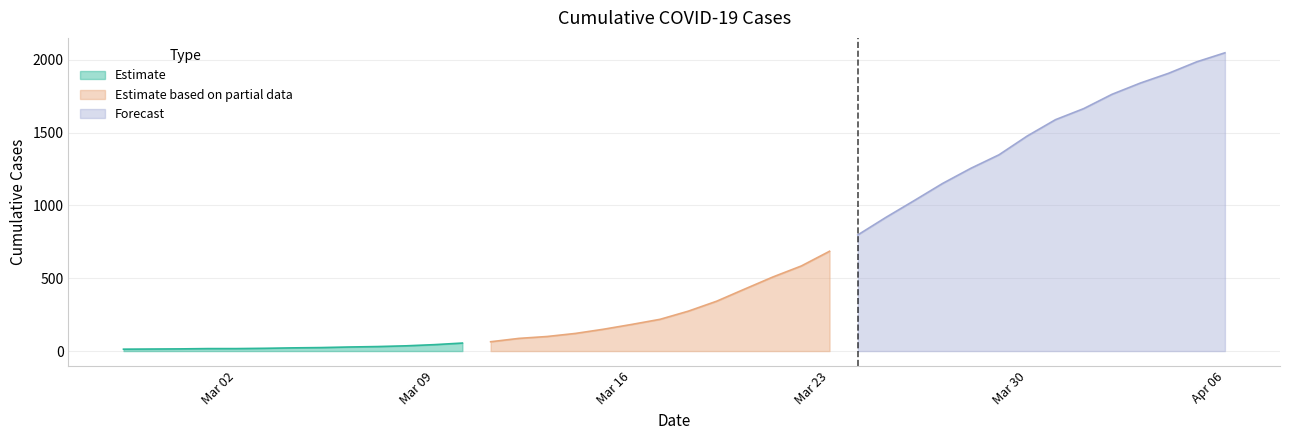

What is the sum of the values at 2020-03-29 and 2020-02-27?

1360